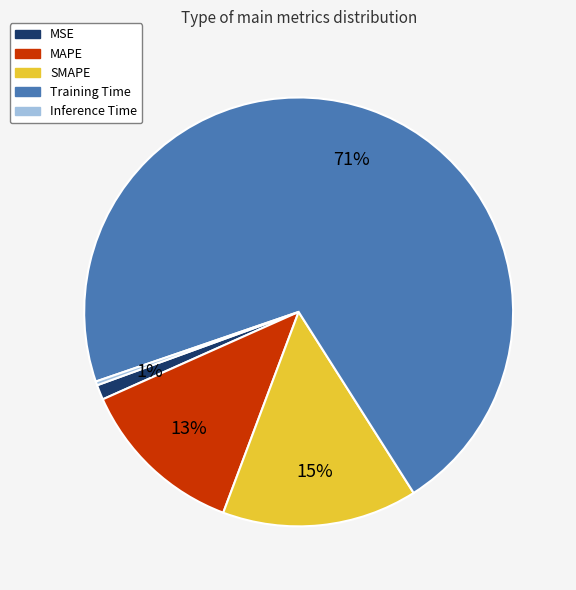

To the nearest percent, what is the combined percentage of MAPE and Inference Time?

13%